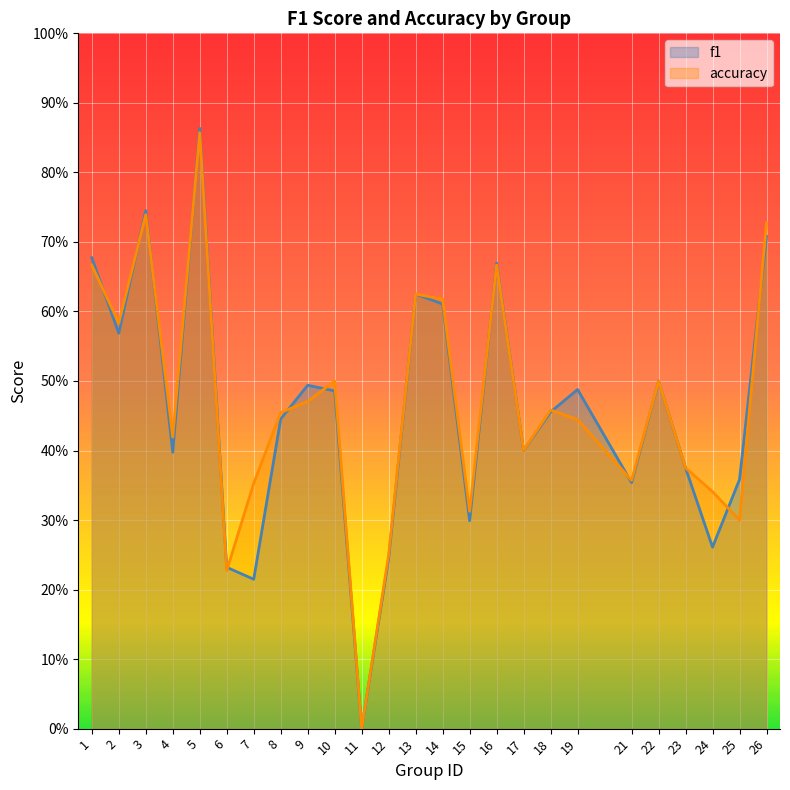

What is the value of the accuracy point at the 21st from the left?

0.5